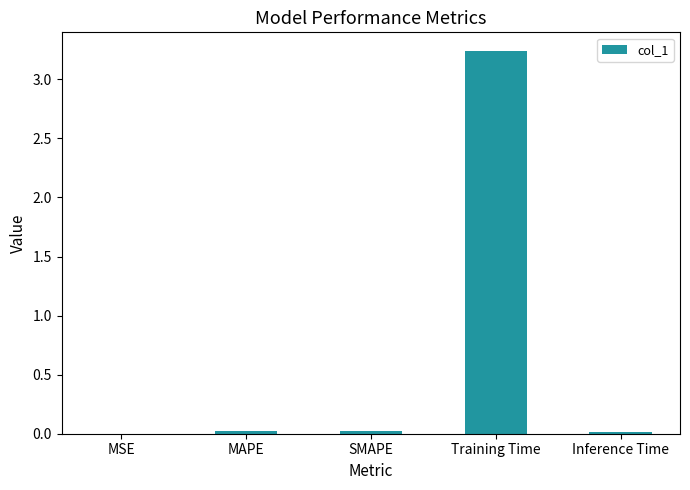

What is the sum of all values?

3.3